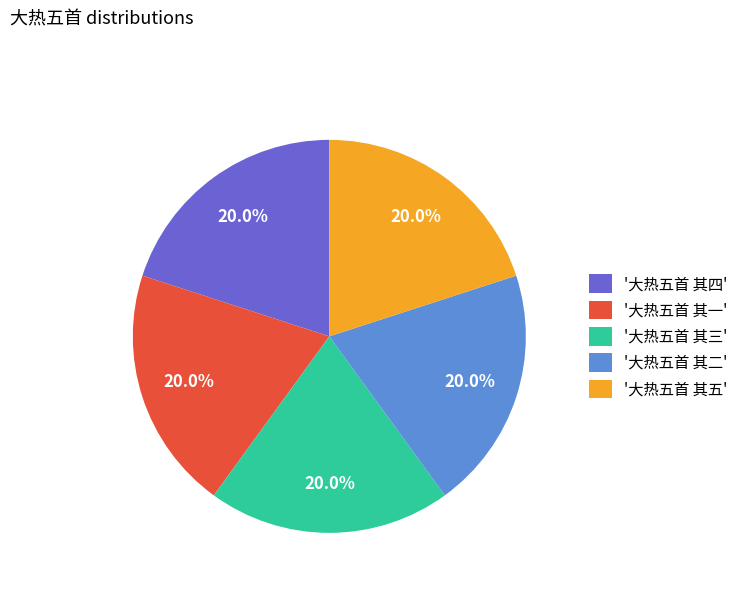

Is there any slice that represents more than half of the pie?

No